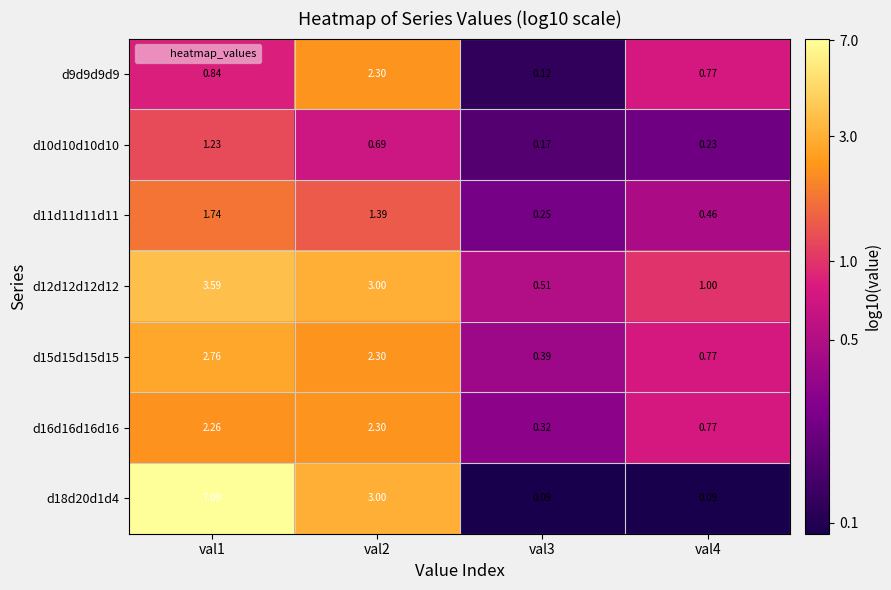

Is the value of d11d11d11d11 at val1 greater than the value of d16d16d16d16 at val2?

No